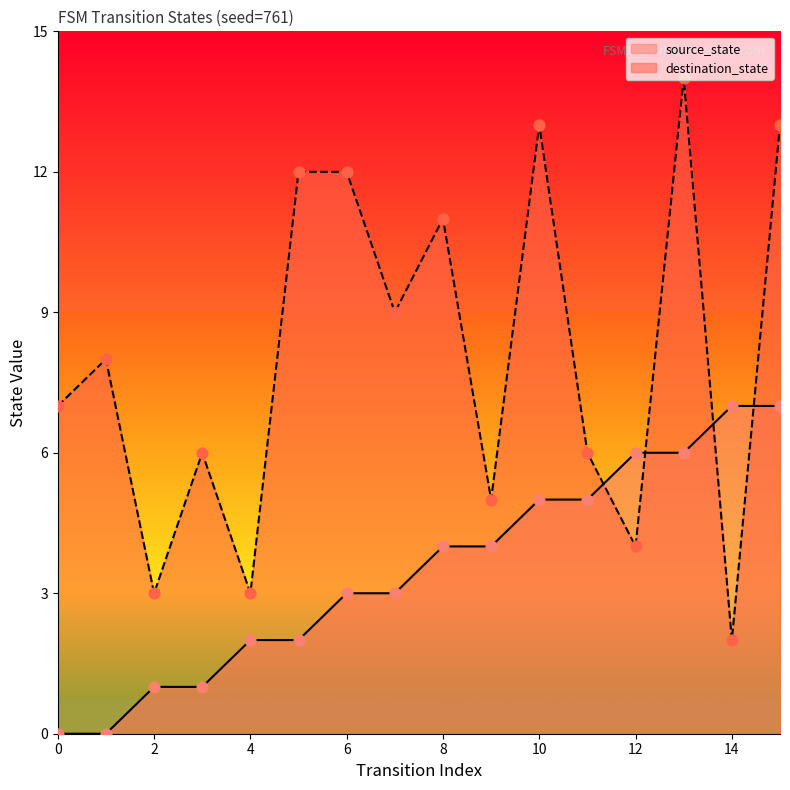

At how many categories does at least one series exceed 6?

10